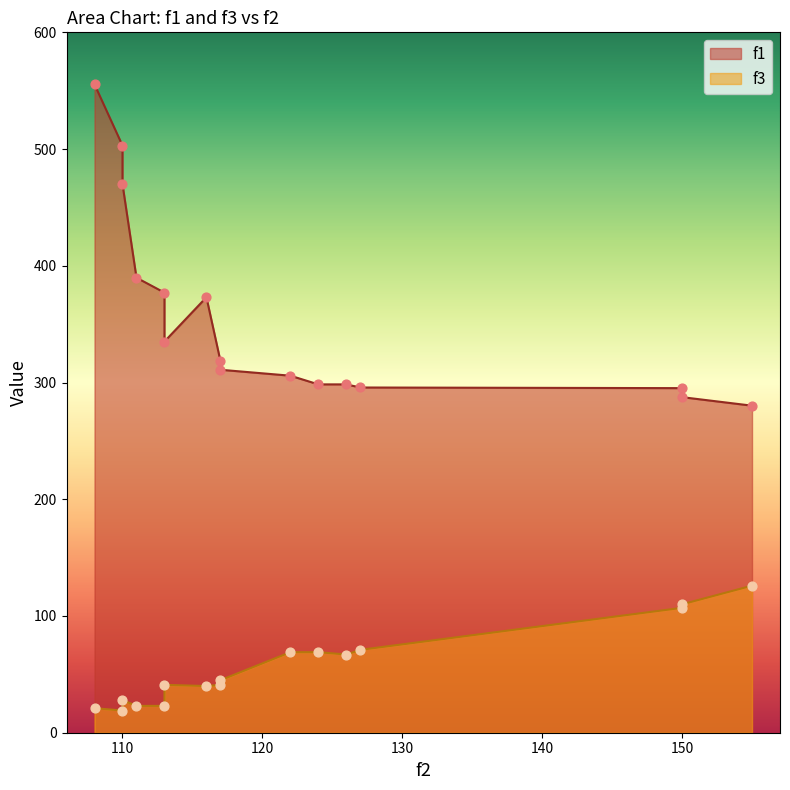

Is the value of f1 at 113 greater than the value of f3 at 155?

Yes